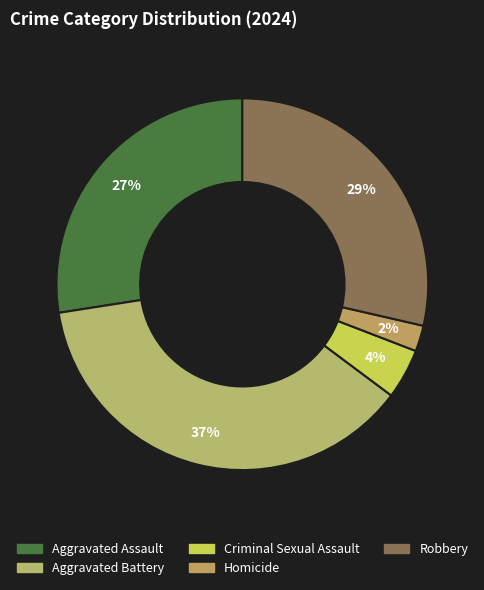

Rank the categories by value from lowest to highest.

Homicide, Criminal Sexual Assault, Aggravated Assault, Robbery, Aggravated Battery